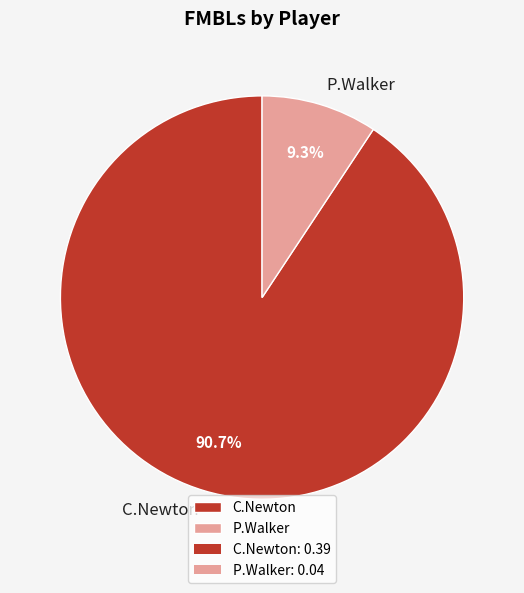

To the nearest percent, what is the difference between the C.Newton and P.Walker slice percentages?

81%